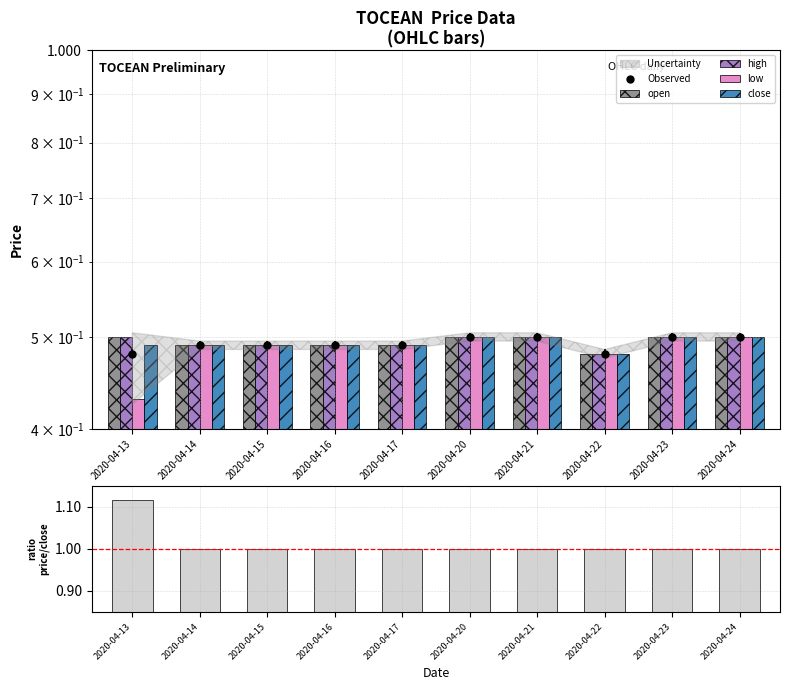

Is it true that open equals 0.8 at 2020-04-20?

False